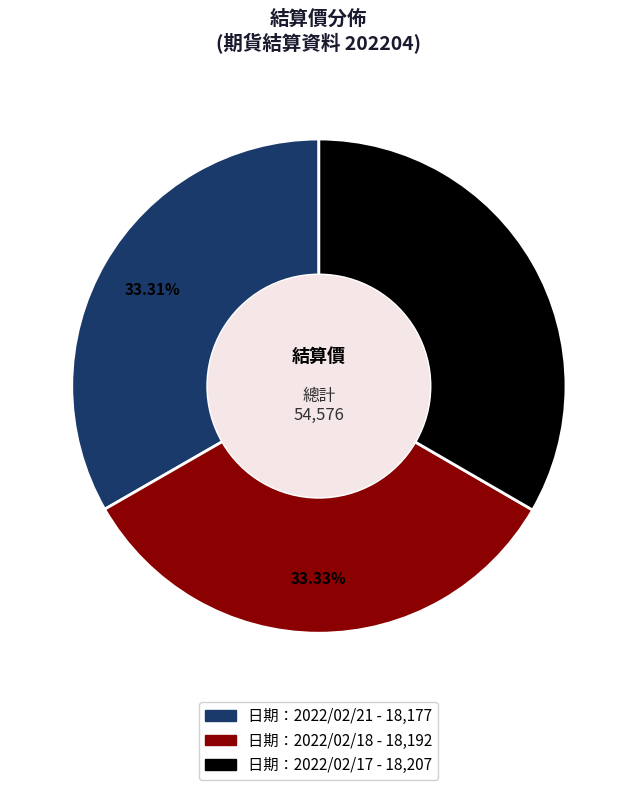

Approximately how many times larger is the value at 日期：2022/02/21 compared to 日期：2022/02/17?

1.0